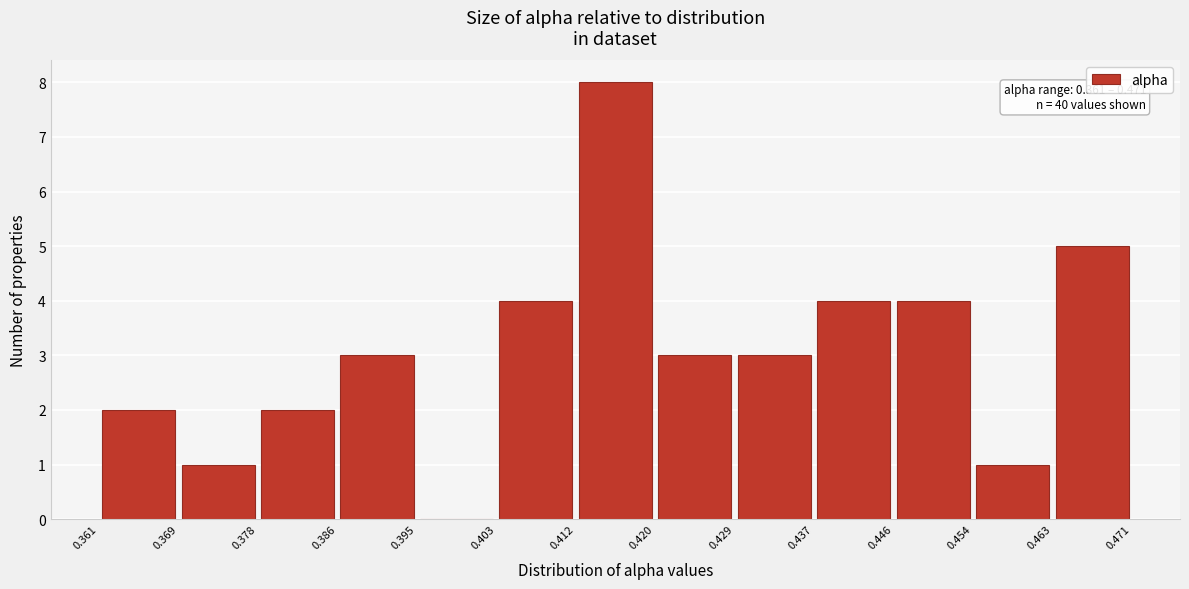

Which range on the x-axis has the tallest bar?

0.412 to 0.420